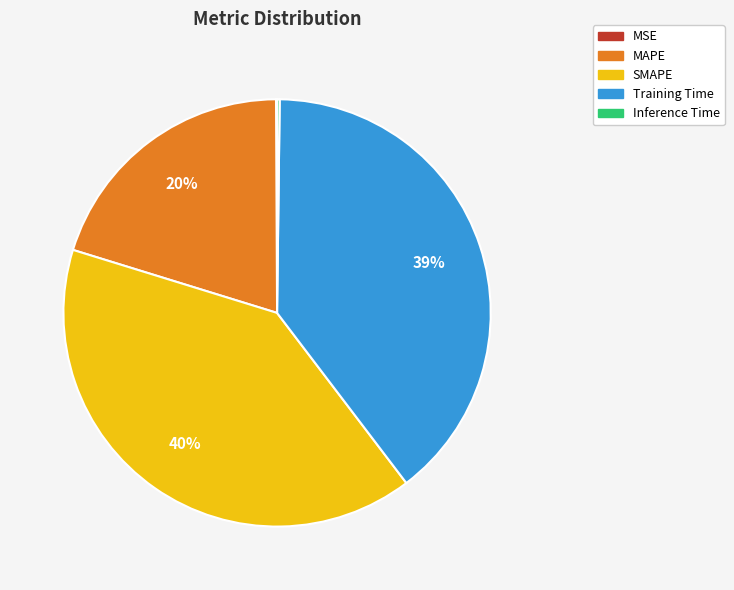

Which category has the biggest portion of the pie?

SMAPE